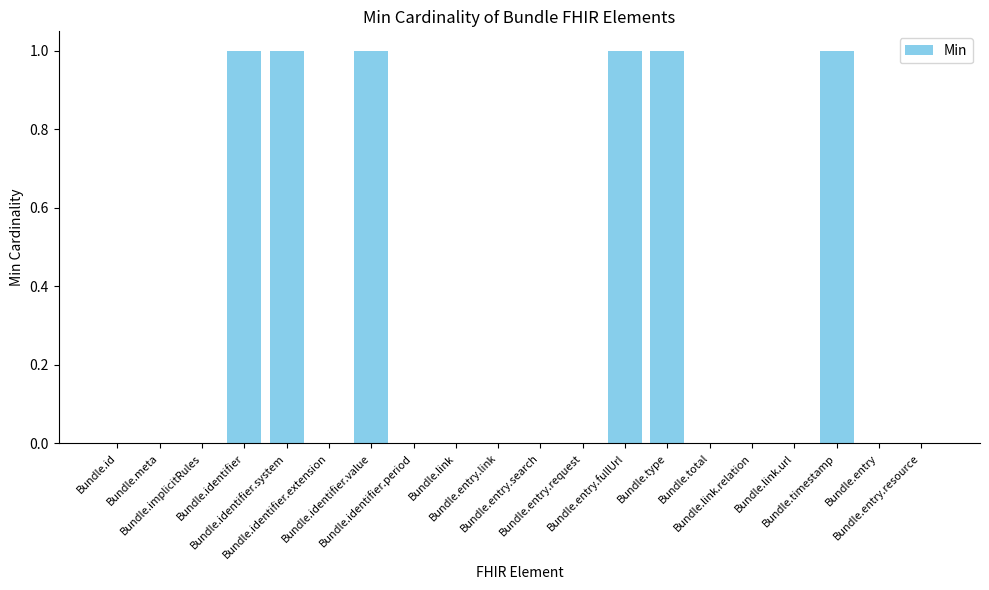

The value at Bundle.identifier.system is 1. True or false?

True